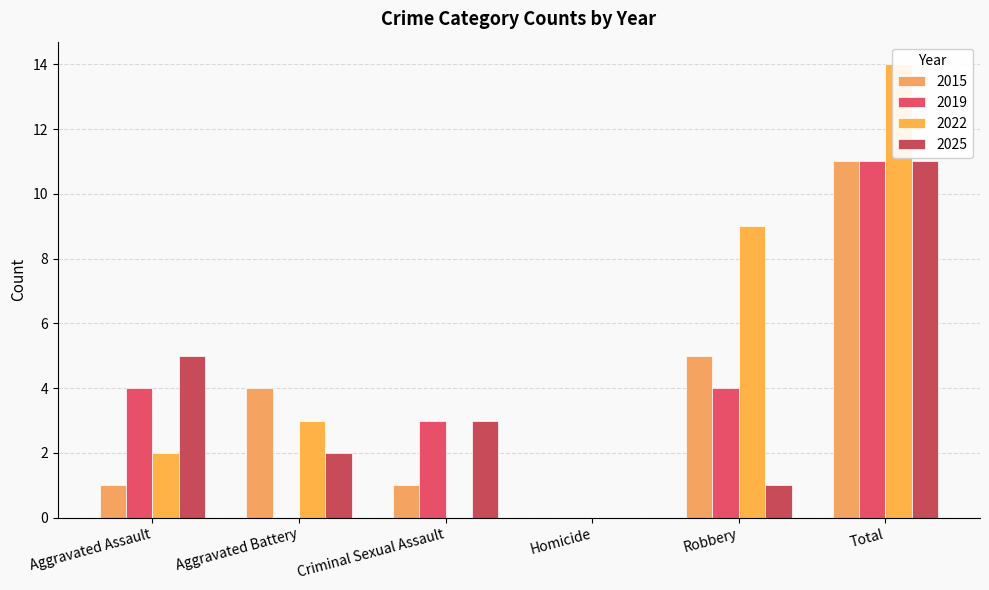

Which series changed the most between Criminal Sexual Assault and Homicide?

2019